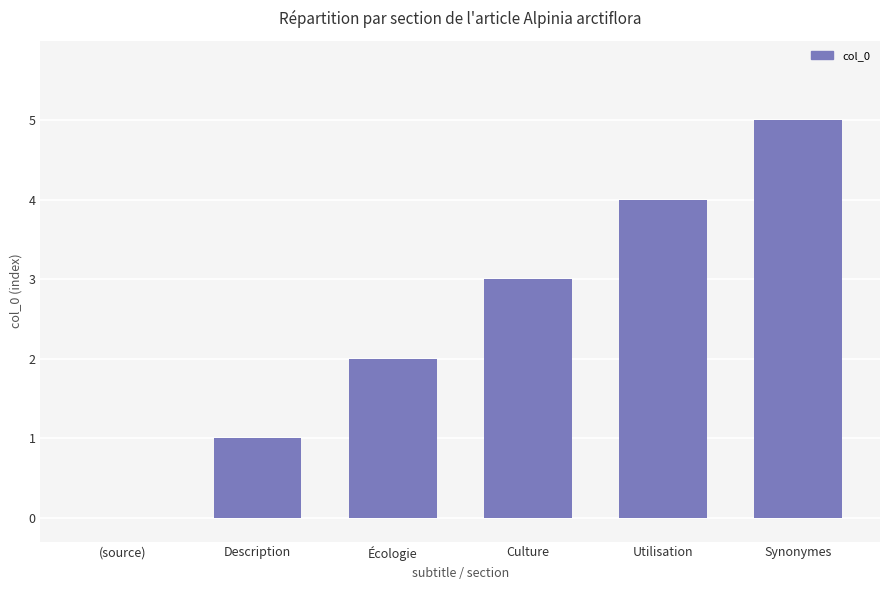

The chart shows a value of 4 at Culture. True or false?

False